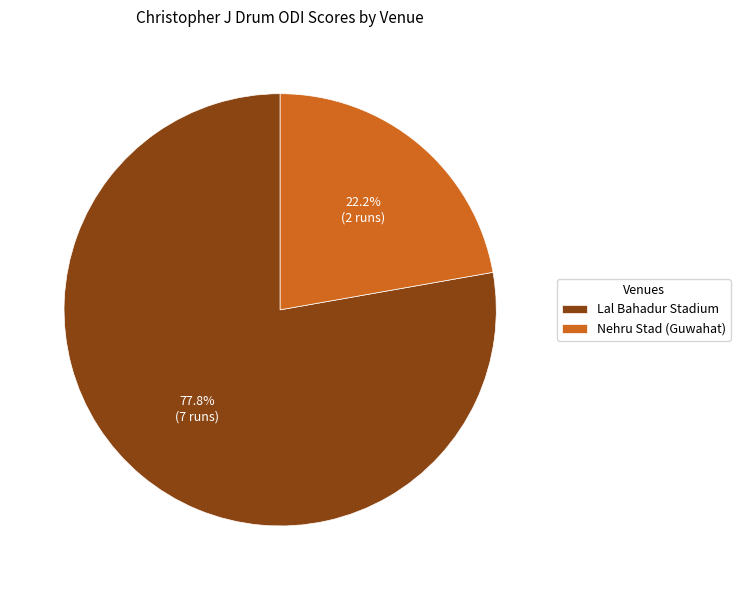

True or false: Nehru Stad (Guwahat) accounts for 8% of the total.

False